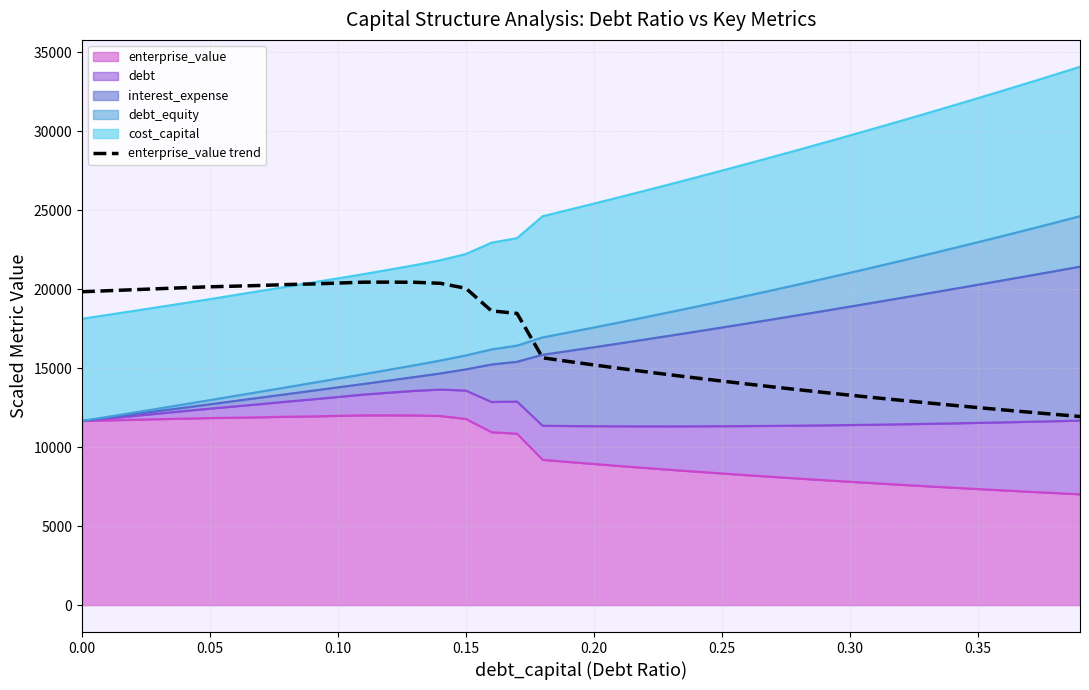

True or false: the data shows 7823.9 at 31.

False